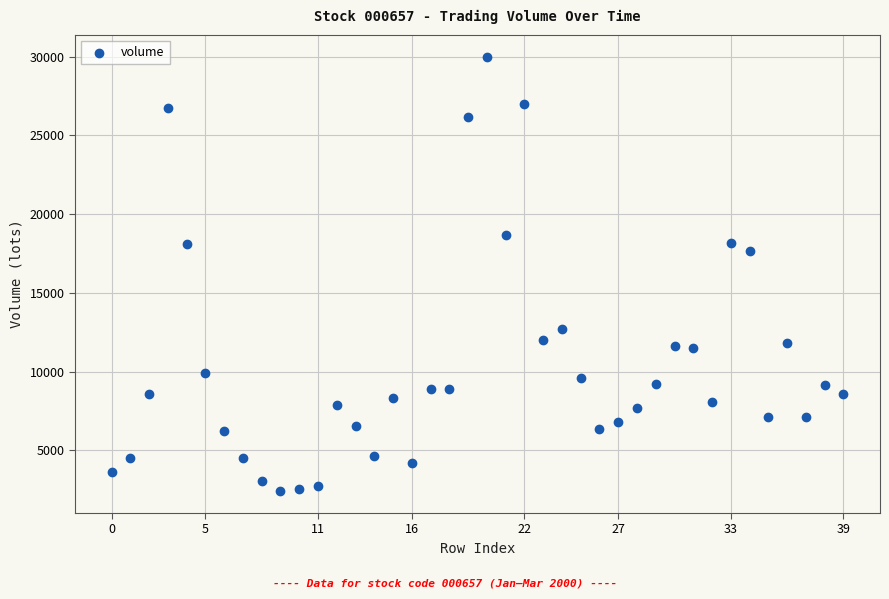

What Y value in the scatter plot is closest to 16200?

17689.7